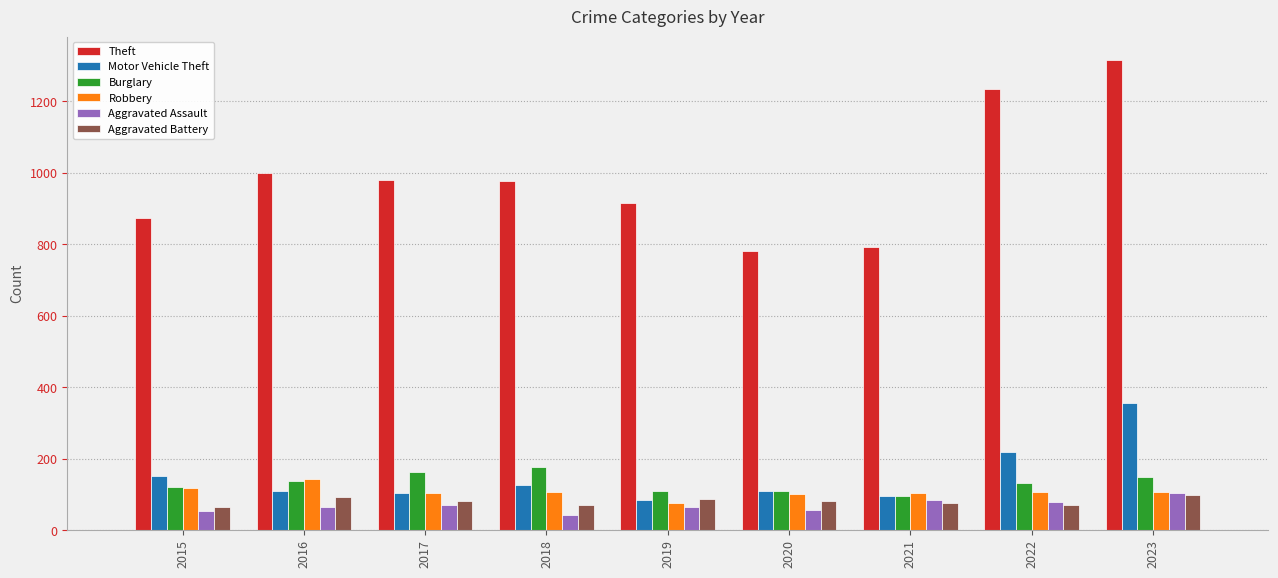

Count the number of categories in the chart.

9